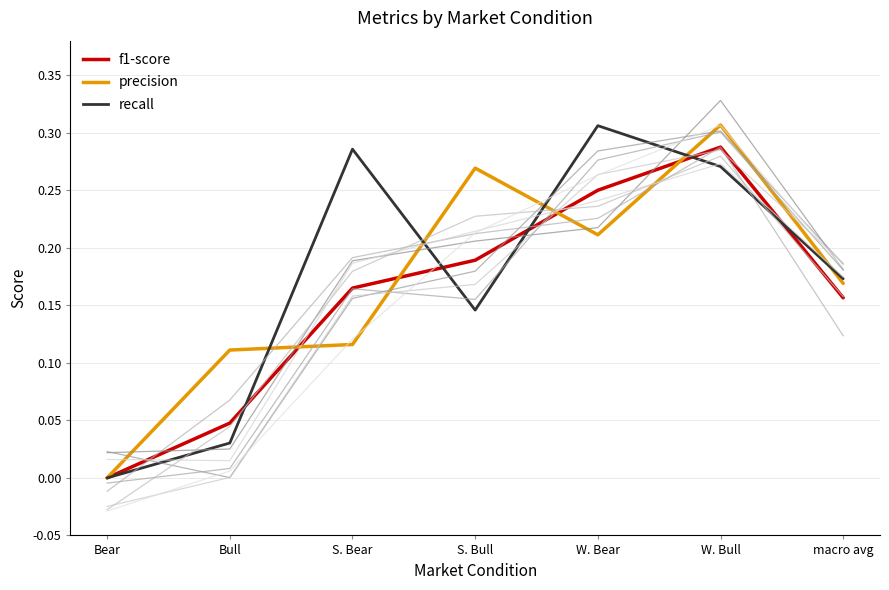

Which series has the largest range (max minus min)?

precision